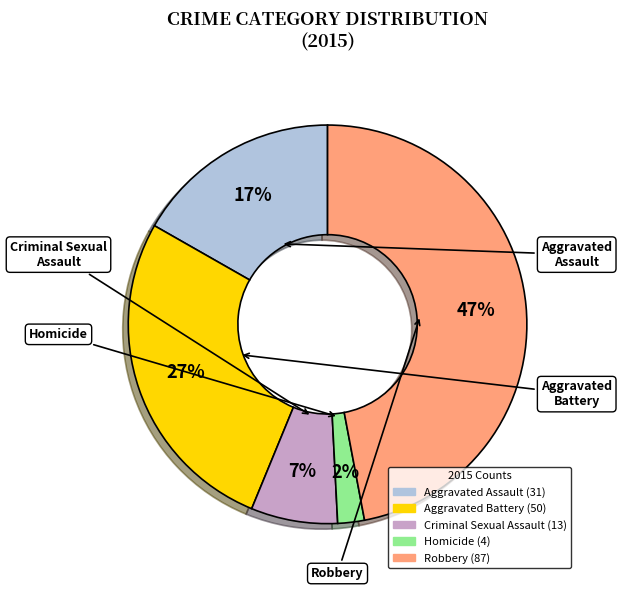

The Criminal Sexual Assault slice represents 7% of the pie. True or false?

True